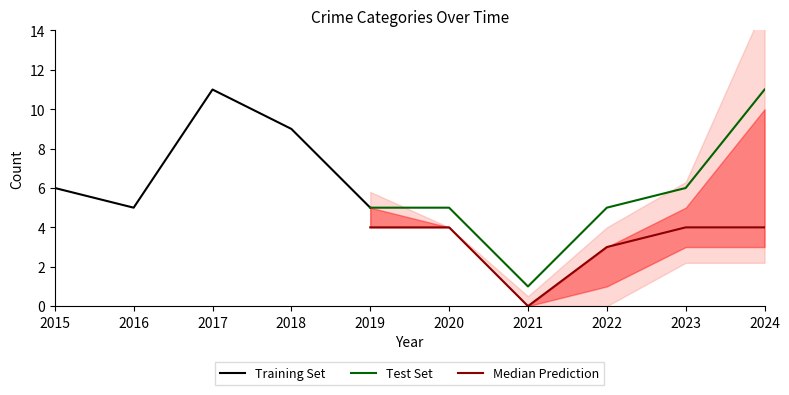

True or false: Test Set and Median Prediction cross at least once.

False